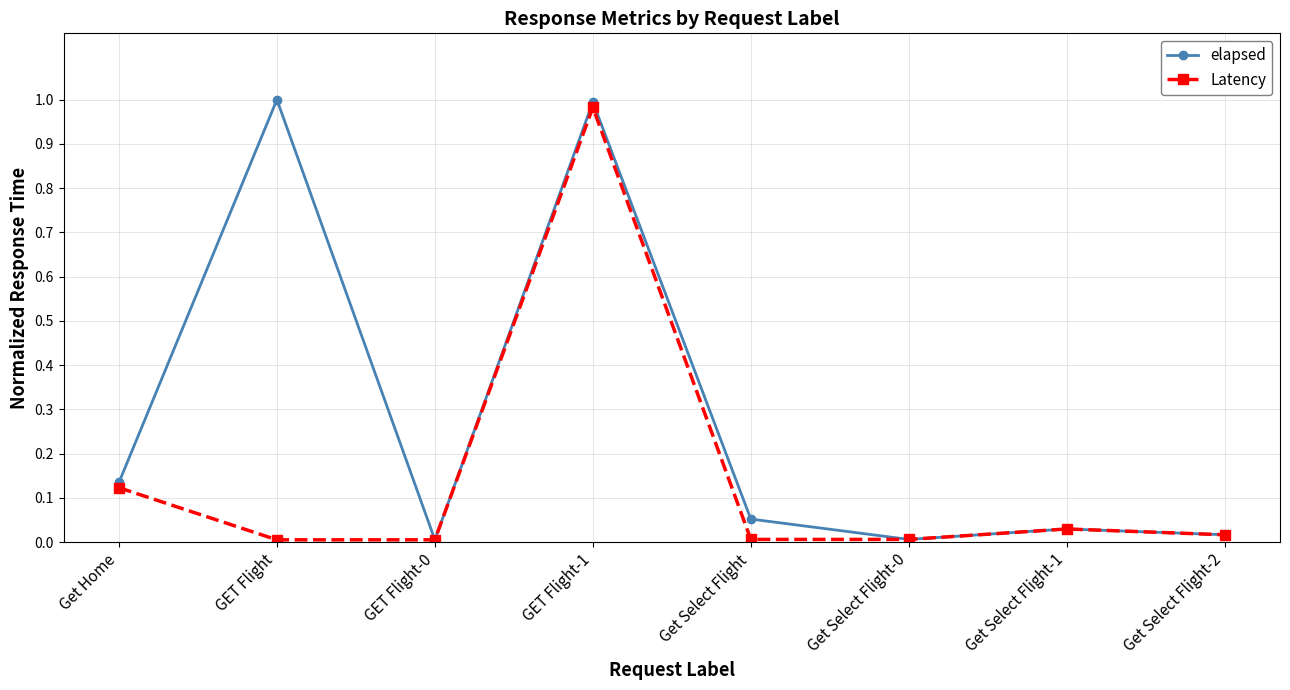

True or false: Latency has more than 0 interior local peaks.

True